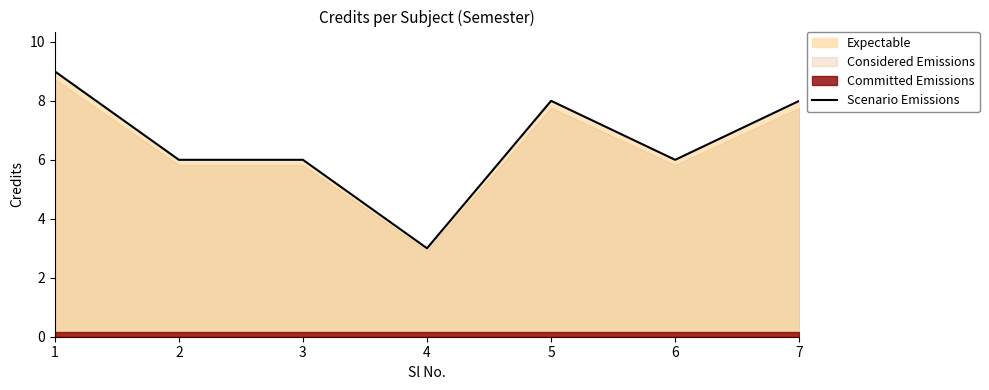

What is the difference between the maximum and minimum values?

6